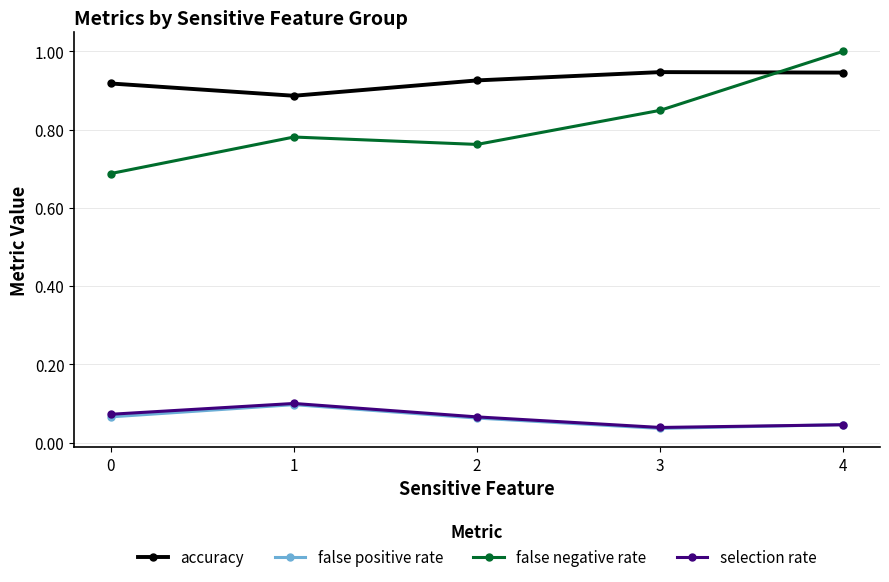

Which series has the widest spread of values?

false negative rate